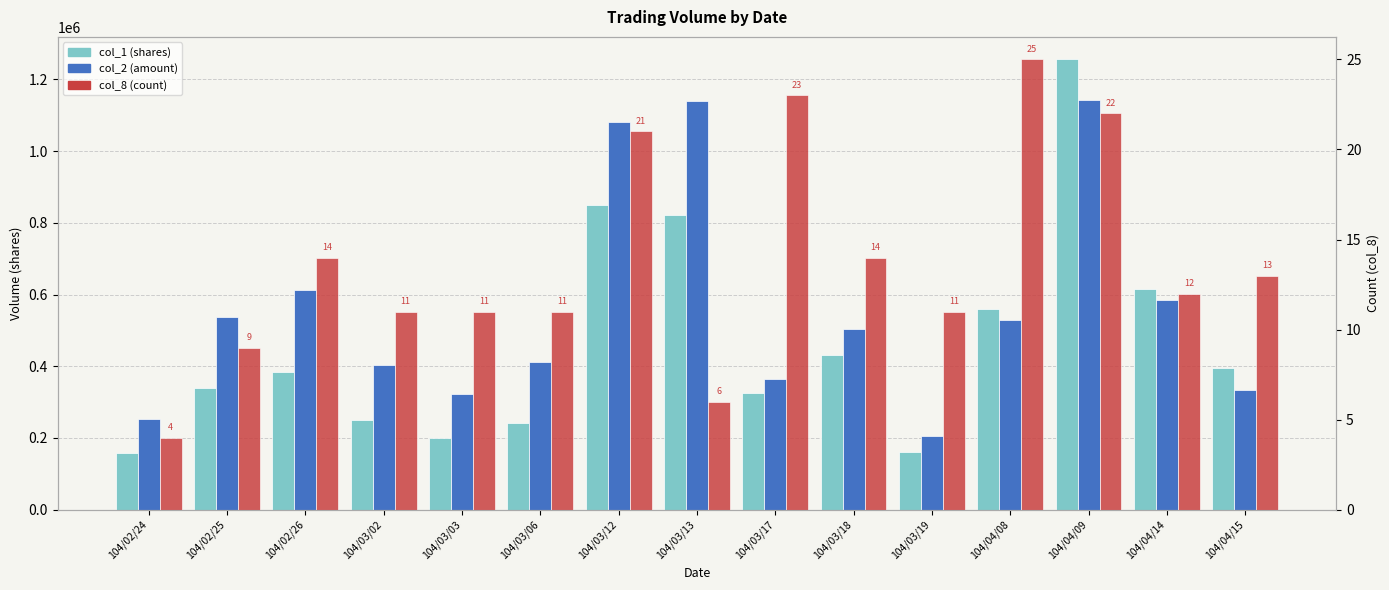

Is it true that col_1 (shares) equals 503818 at 104/03/17?

False